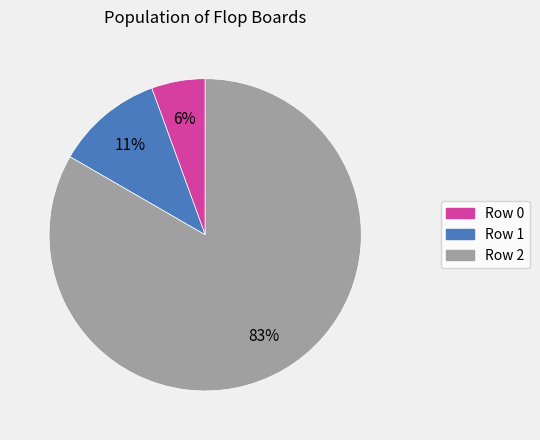

Does any single category account for the majority?

Yes